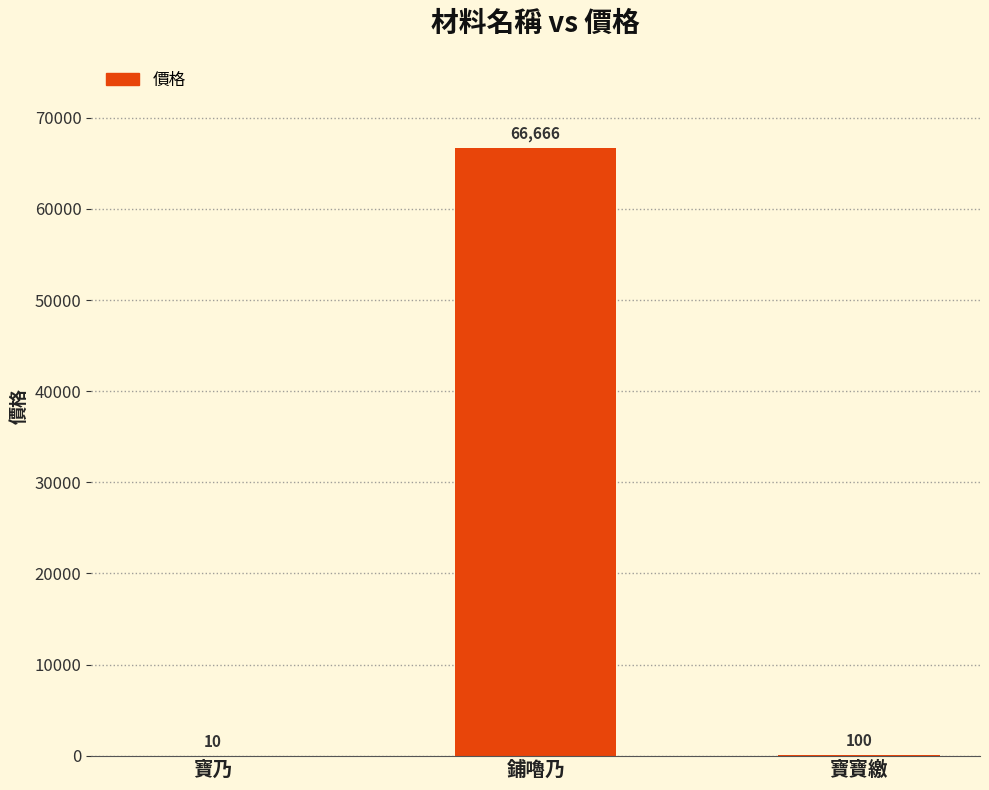

Is it true that the value at 鋪嚕乃 is 35955?

False